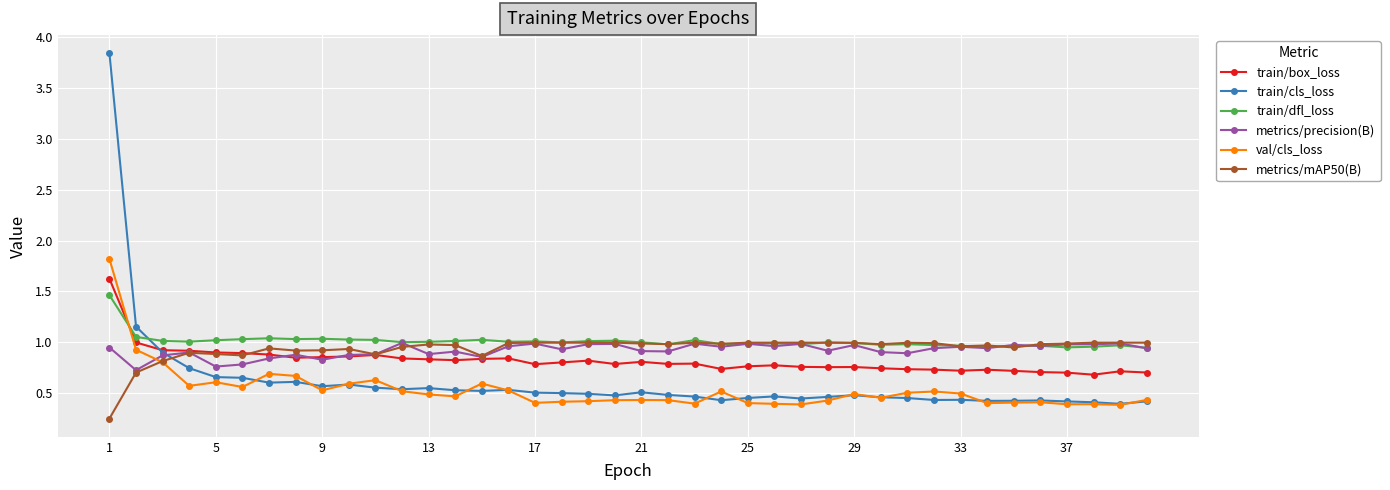

In train/cls_loss, how many points are lower than both neighbors (excluding endpoints)?

10